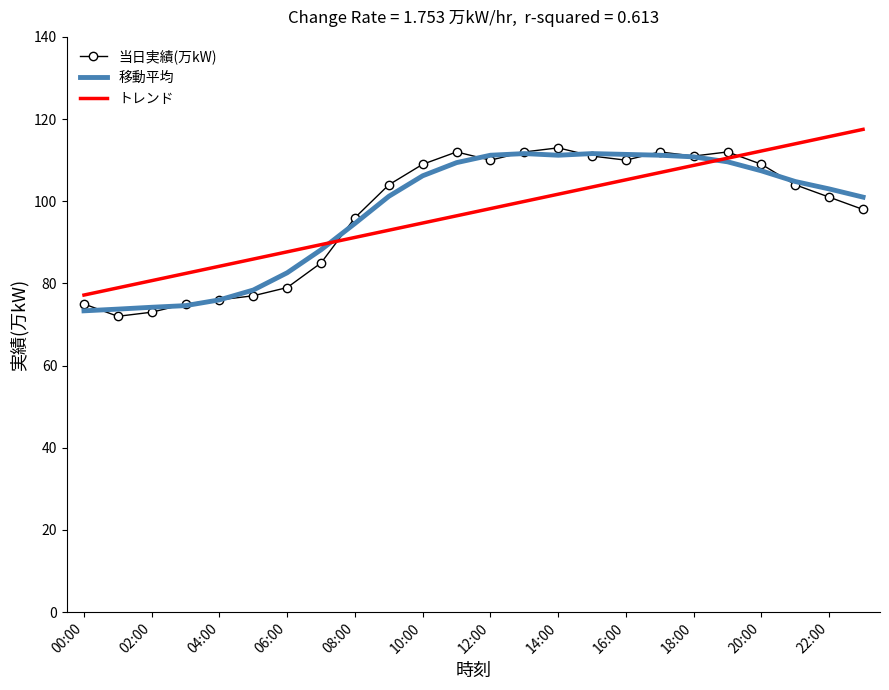

Which series ends up on top after the final intersection of 移動平均 and 当日実績(万kW)?

移動平均